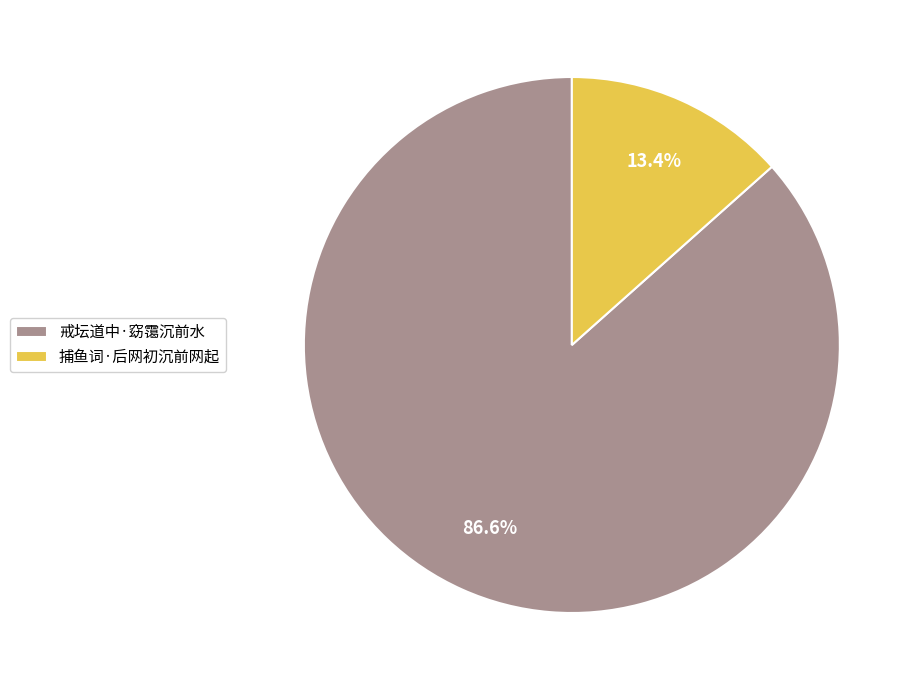

What is the smallest slice in the pie chart?

捕鱼词·后网初沉前网起